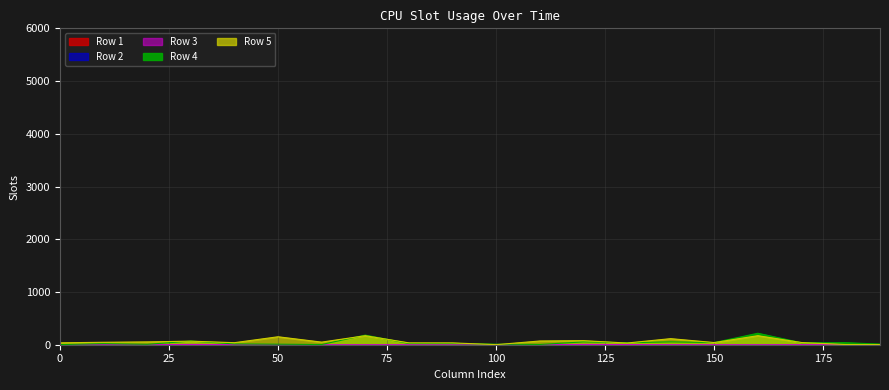

What is the highest value of the Row 4 series?

217.6